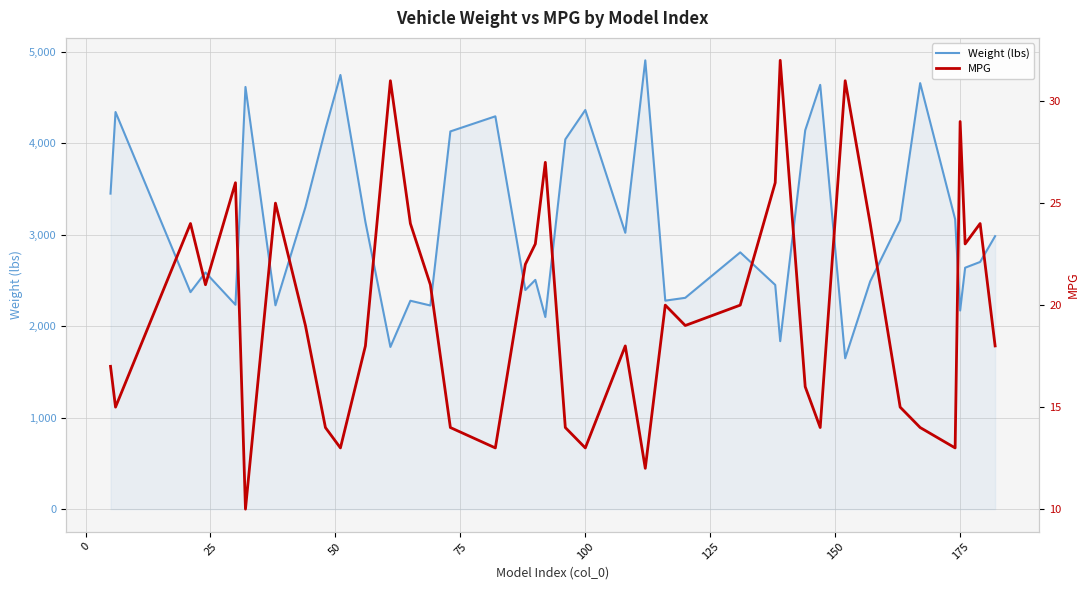

What is the value of the Weight (lbs) point at the 33rd from the left?

3158